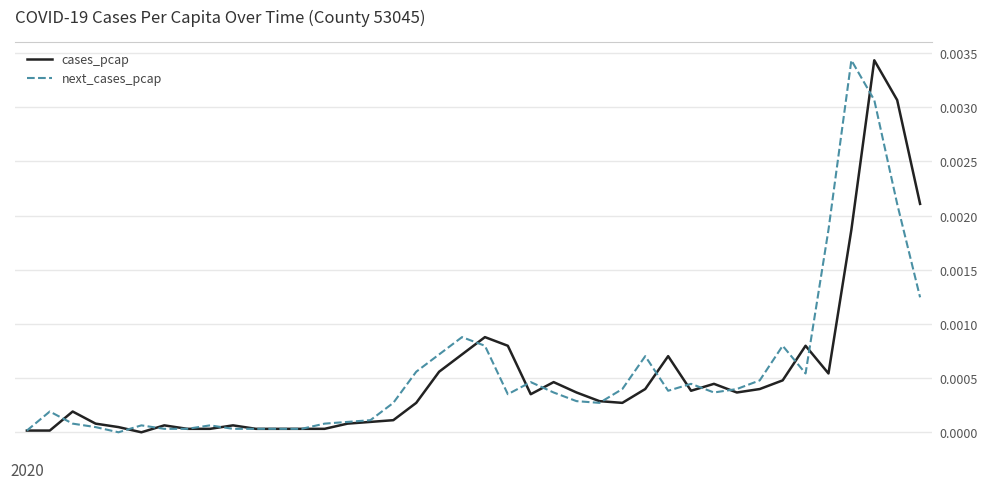

At how many categories does at least one series exceed 0?

40